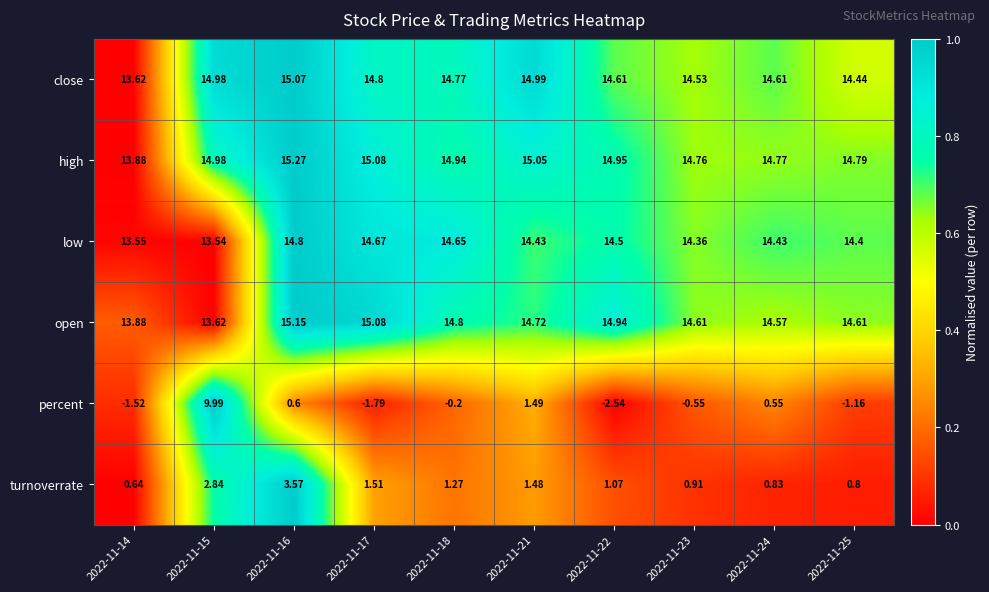

Rank the series at 2022-11-23 from highest to lowest value.

high, open, close, low, turnoverrate, percent